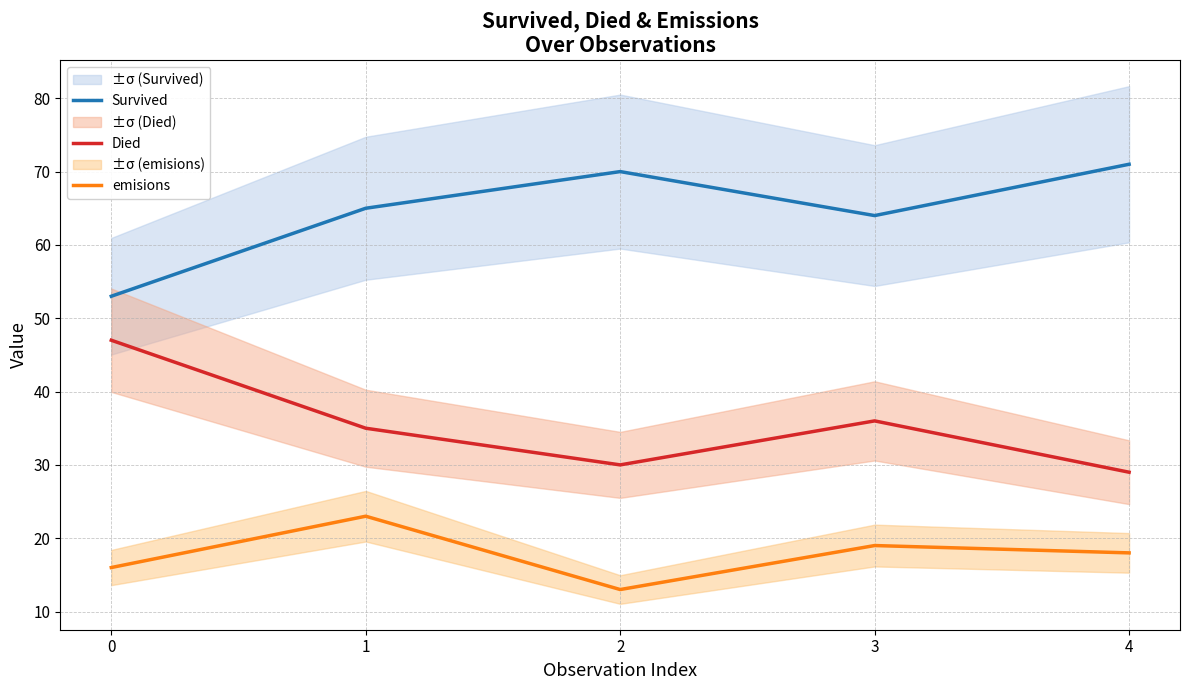

At 1, list the series in order from smallest to largest.

emisions, Died, Survived